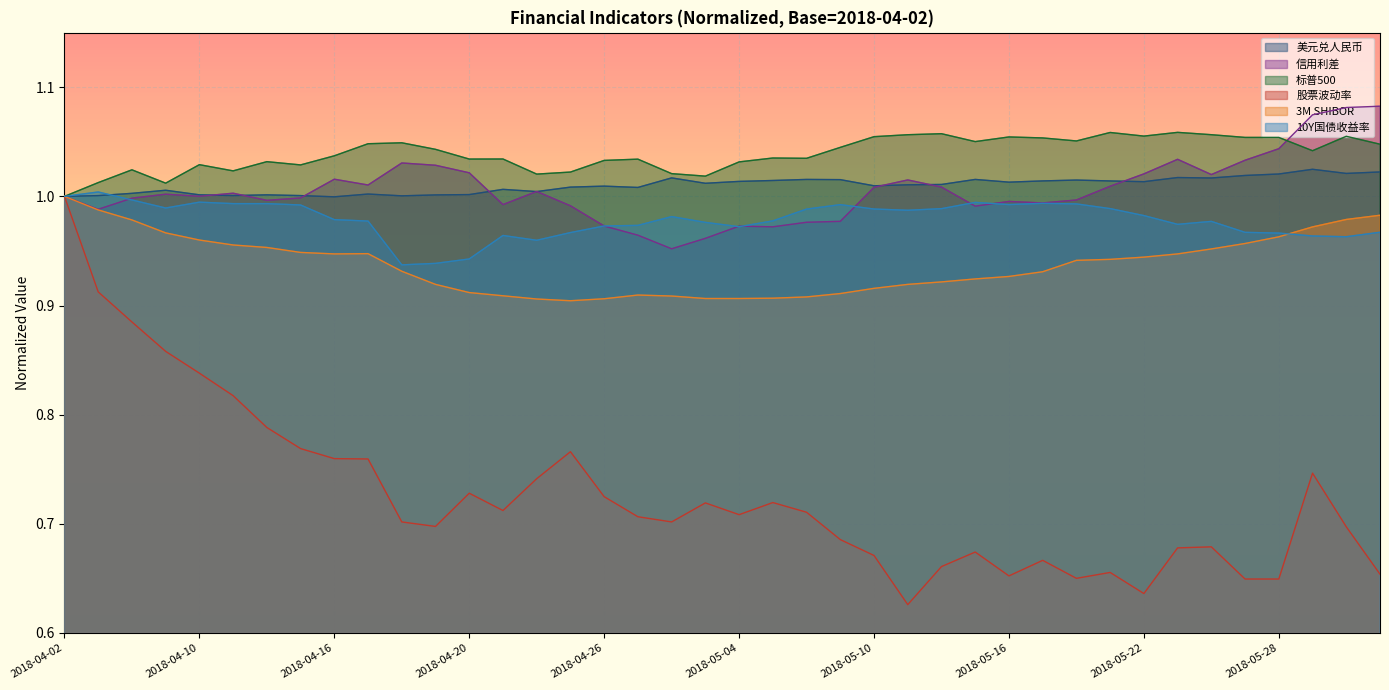

Does the chart display data point markers on the line(s)?

No